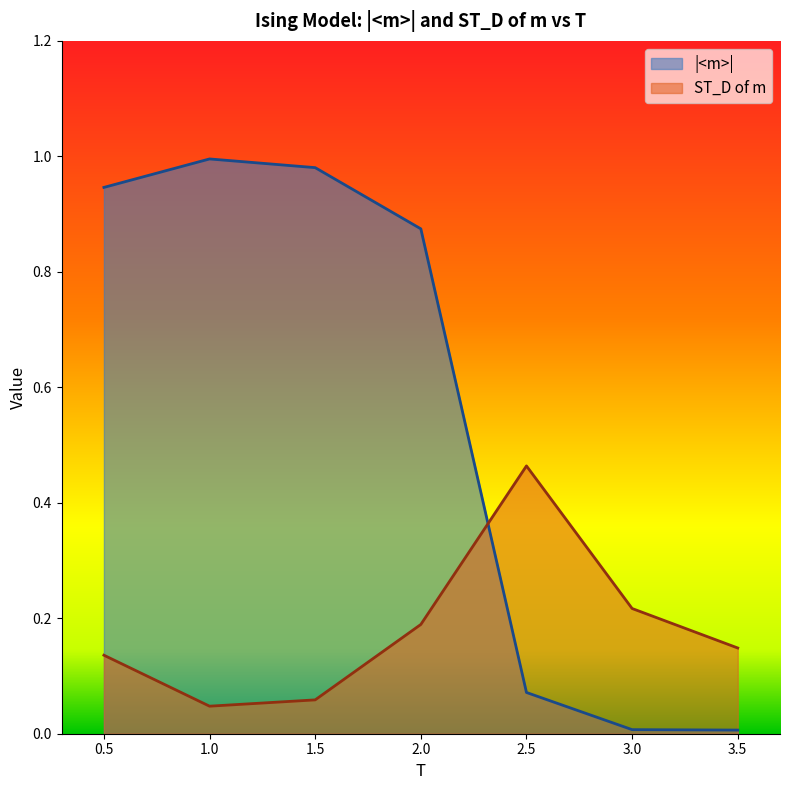

At how many categories does at least one series exceed 0?

7